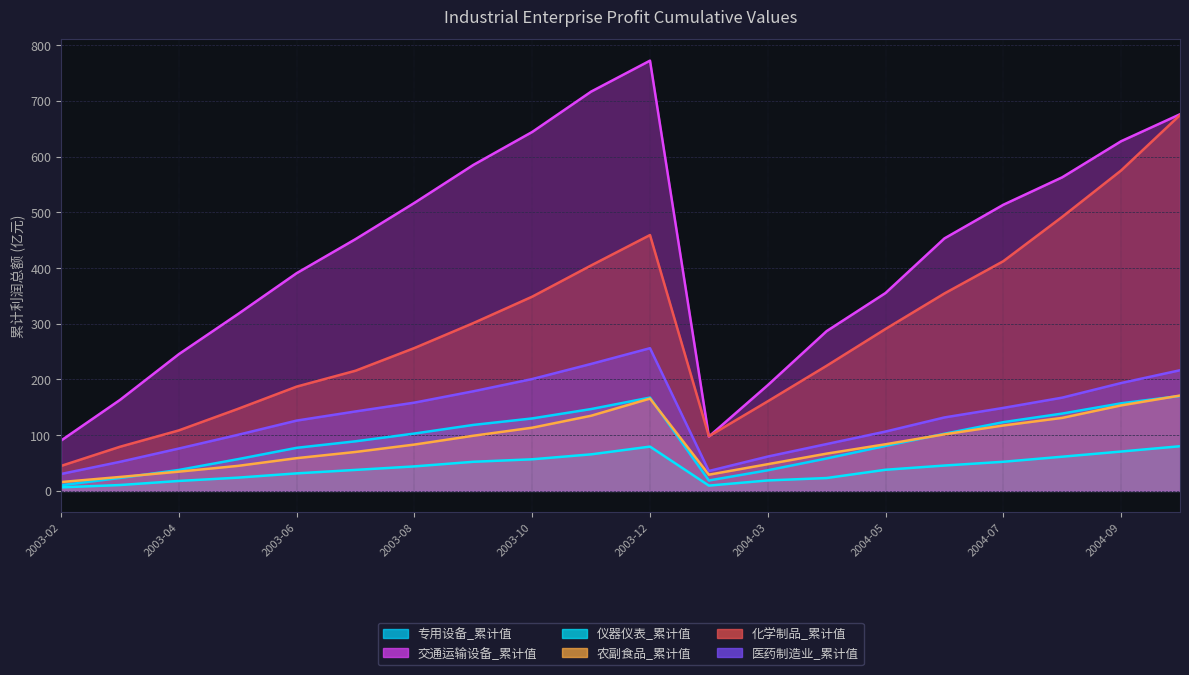

Rank the categories by 医药制造业利润总额_累计值 value from highest to lowest.

2003-12, 2003-11, 2004-10, 2003-10, 2004-09, 2003-09, 2004-08, 2003-08, 2004-07, 2003-07, 2004-06, 2003-06, 2004-05, 2003-05, 2004-04, 2003-04, 2004-03, 2003-03, 2004-02, 2003-02